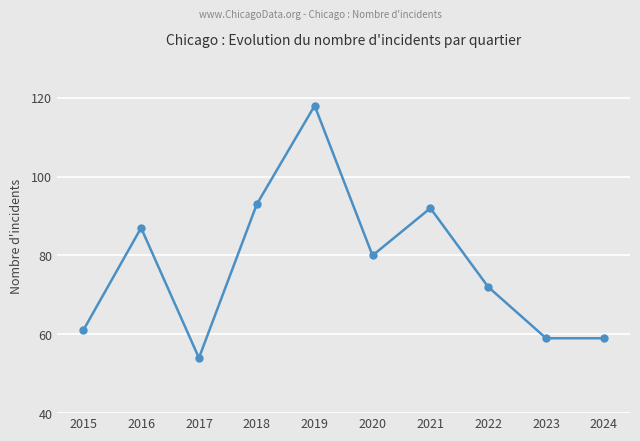

At which label is the value closest to 86?

2016